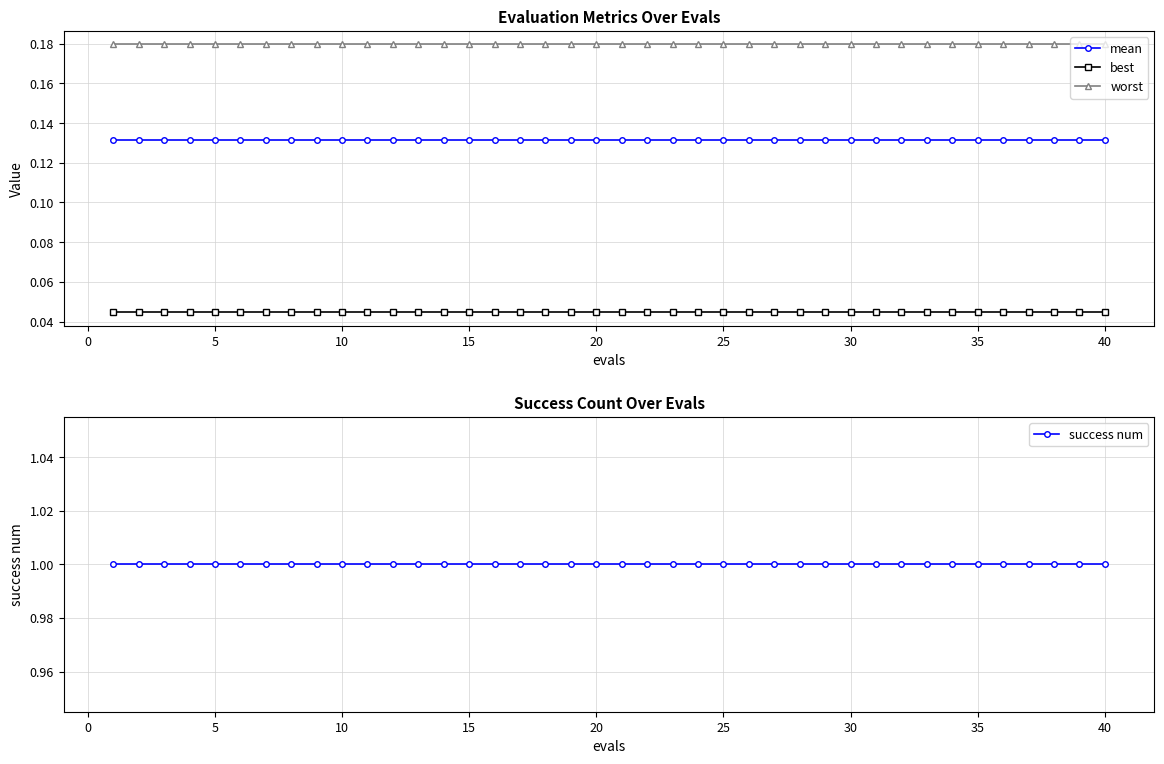

True or false: success num and mean intersect in this chart.

False